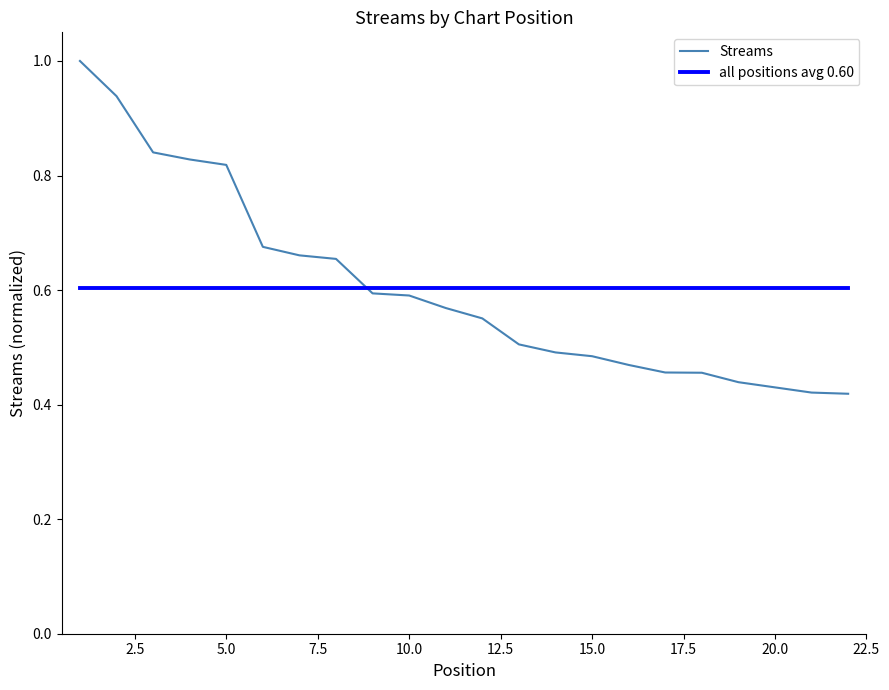

What is the maximum value shown in the chart?

1.0